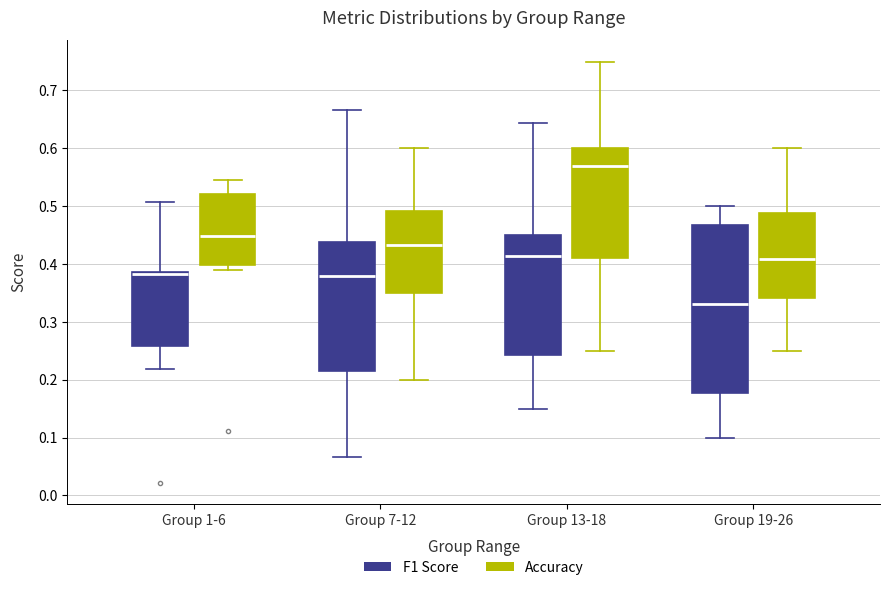

Reading left to right, read every box against the y-axis: the position of its median line, the range the box covers, and the ends of its whiskers. The values are not printed on the chart, so give them approximately, as read against the axis.

Group 1-6 (F1 Score): median 0.38, box 0.26 to 0.39, whiskers 0.22 to 0.51
Group 1-6 (Accuracy): median 0.45, box 0.40 to 0.52, whiskers 0.39 to 0.55
Group 7-12 (F1 Score): median 0.38, box 0.22 to 0.44, whiskers 0.07 to 0.67
Group 7-12 (Accuracy): median 0.43, box 0.35 to 0.49, whiskers 0.20 to 0.60
Group 13-18 (F1 Score): median 0.41, box 0.24 to 0.45, whiskers 0.15 to 0.64
Group 13-18 (Accuracy): median 0.57, box 0.41 to 0.60, whiskers 0.25 to 0.75
Group 19-26 (F1 Score): median 0.33, box 0.18 to 0.47, whiskers 0.10 to 0.50
Group 19-26 (Accuracy): median 0.41, box 0.34 to 0.49, whiskers 0.25 to 0.60